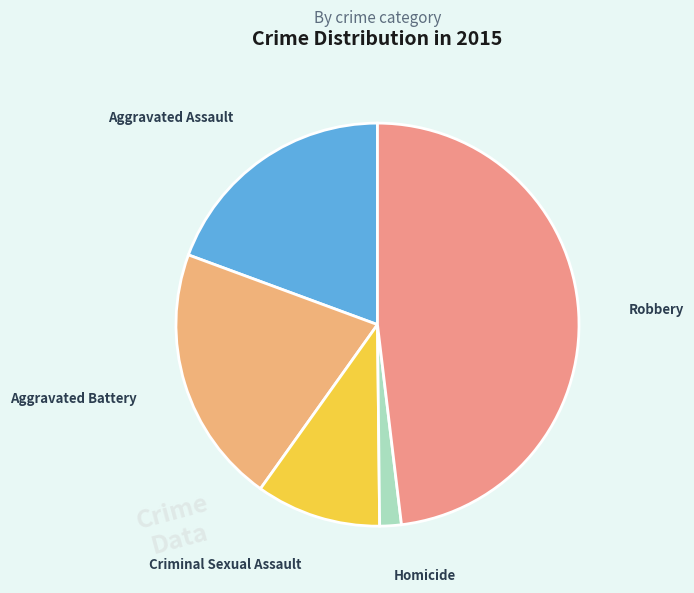

Is Homicide the majority of the pie?

No